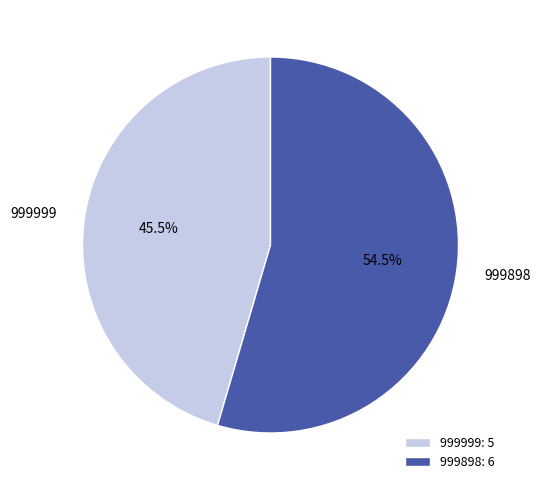

Which category has the smallest portion of the pie?

999999